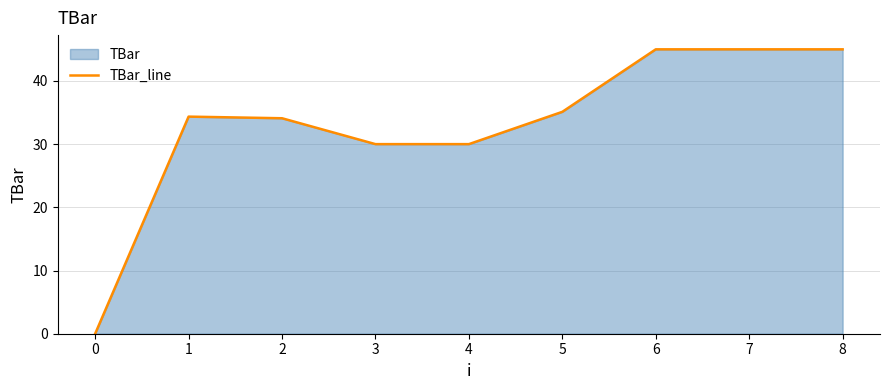

How many positive values are there?

8